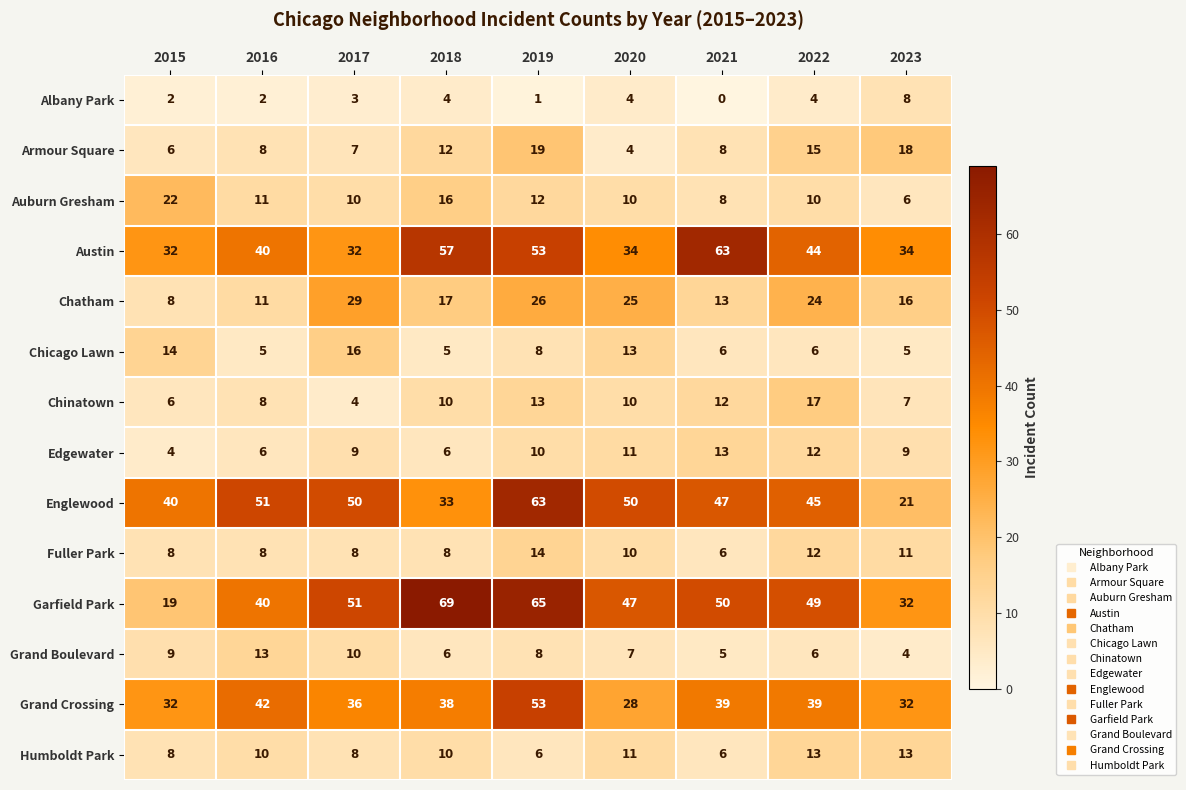

Between 2016 and 2023, which series saw the biggest shift?

Englewood